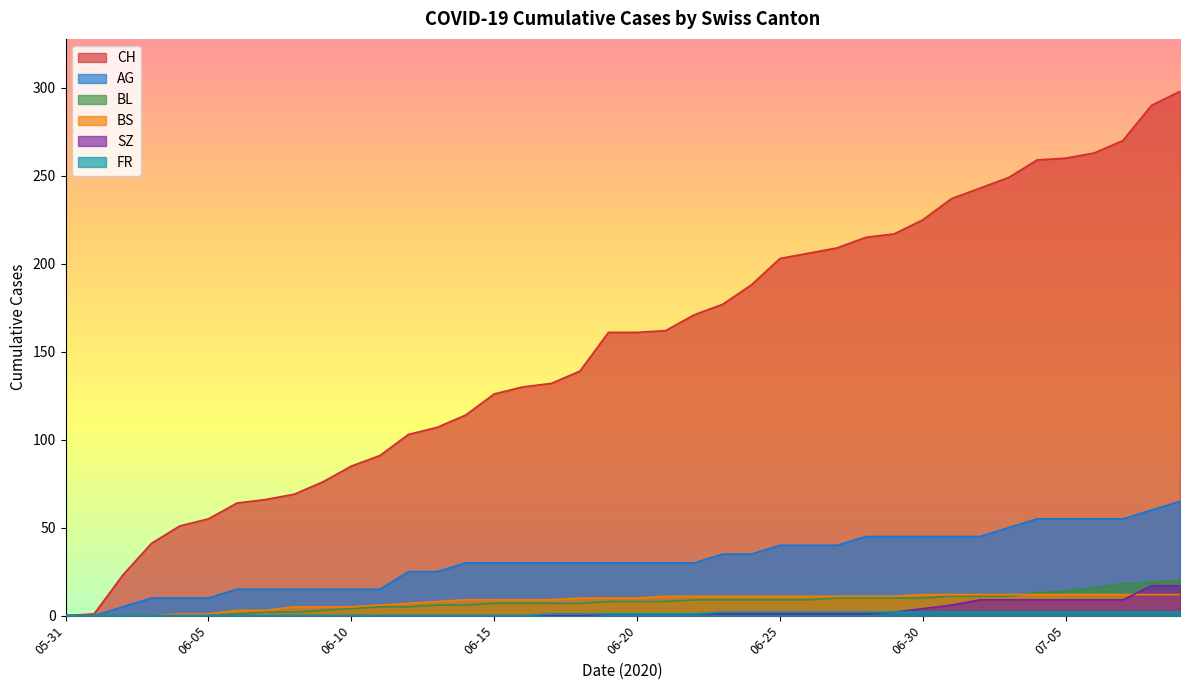

At 2020-06-28, list the series in order from smallest to largest.

SZ, FR, BL, BS, AG, CH